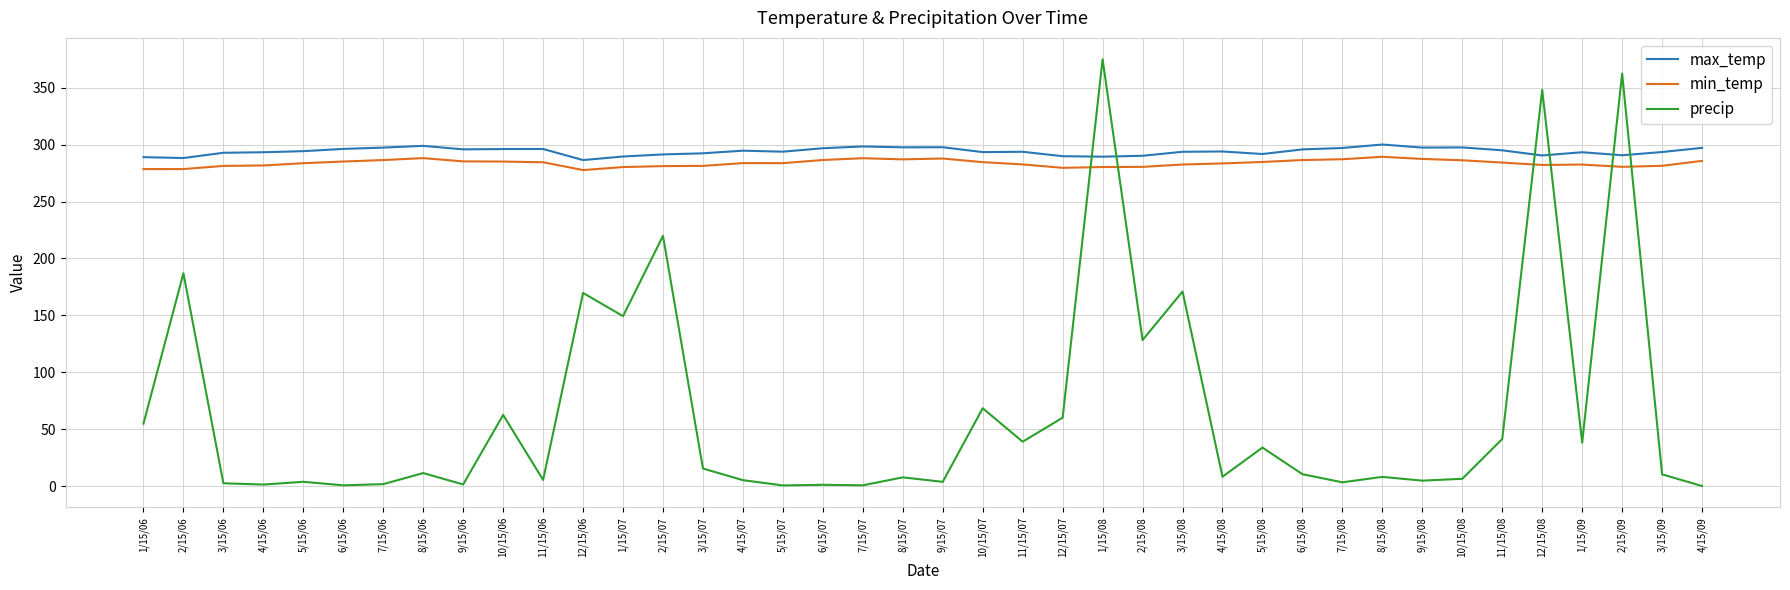

What is the total value across all series at 7/15/07?

587.1